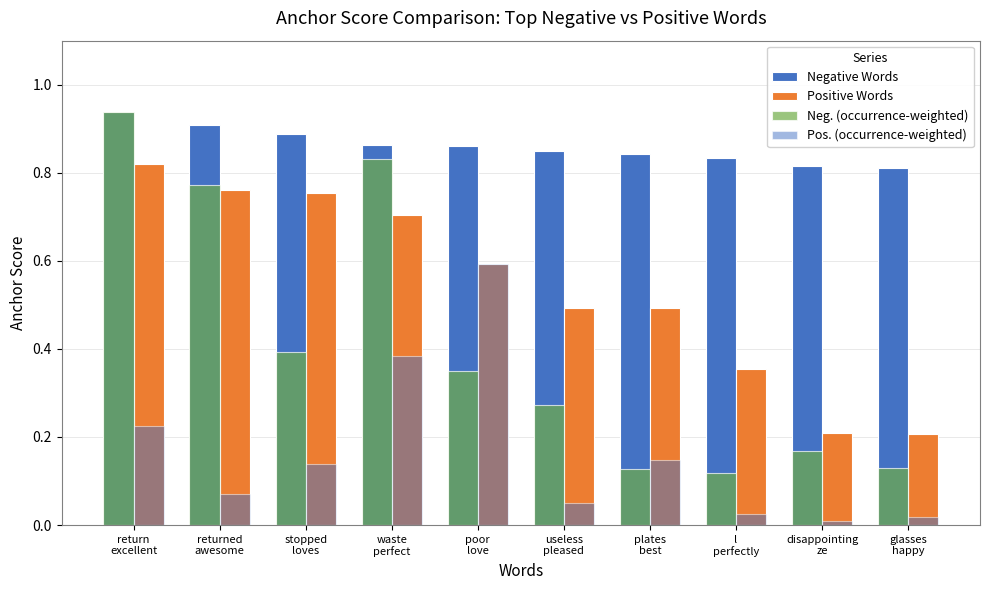

At which label is Pos. (occurrence-weighted) closest to 0?

disappointing
ze